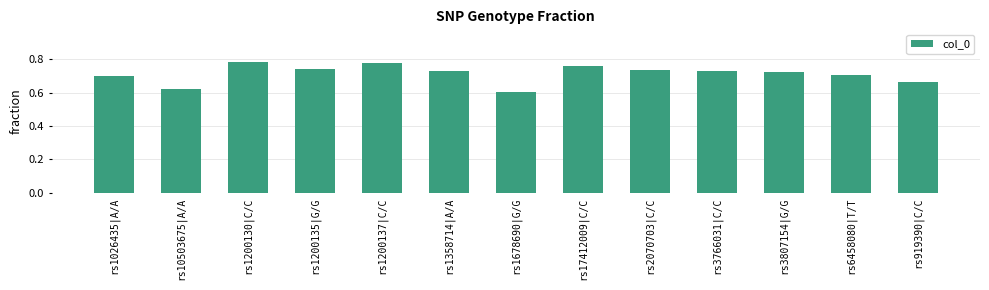

What position from the left is rs919390|C/C?

13